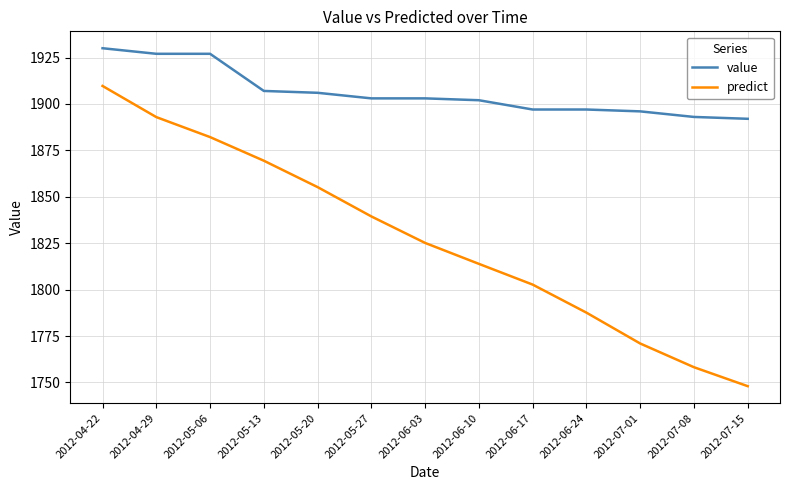

True or false: value and predict cross at least once.

False